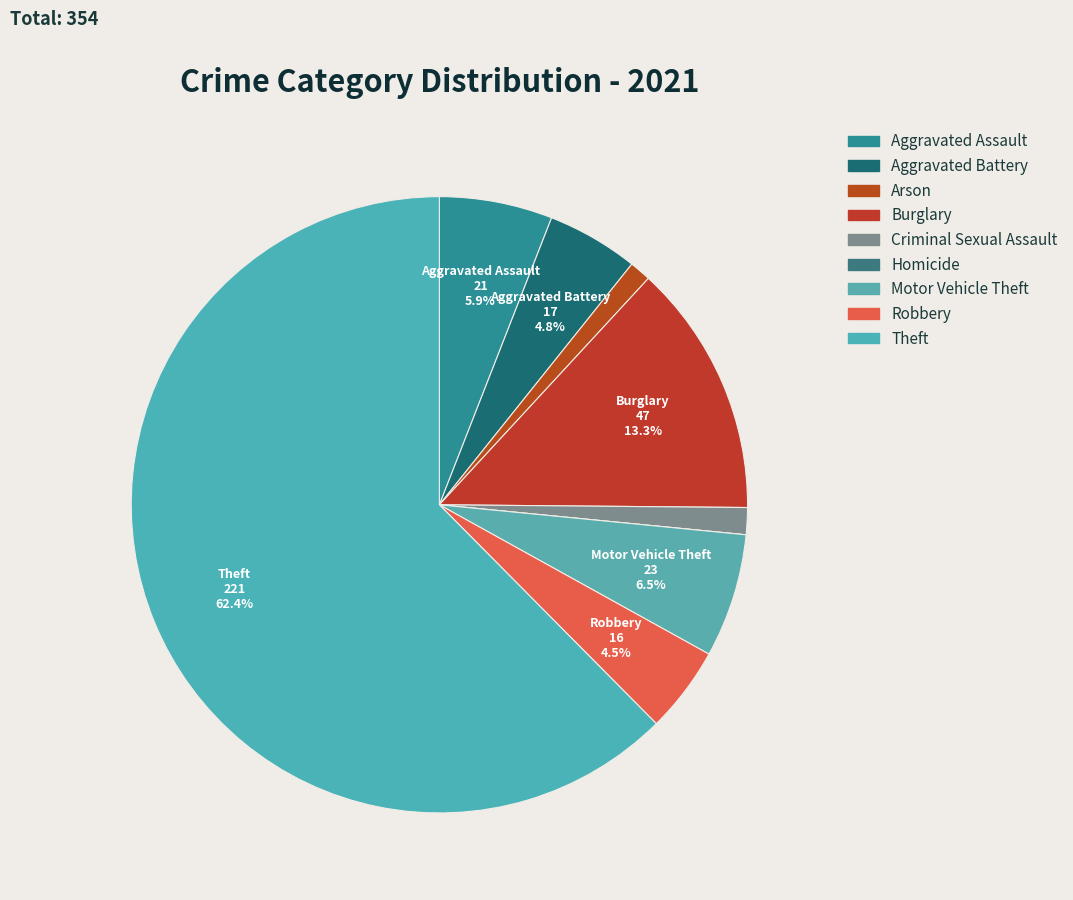

What is the change in value from Arson to Theft?

+217